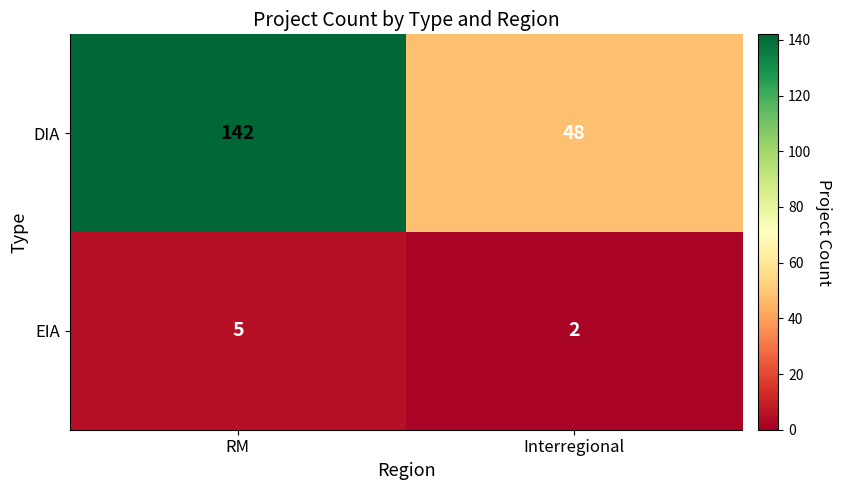

What is the minimum value for DIA?

48